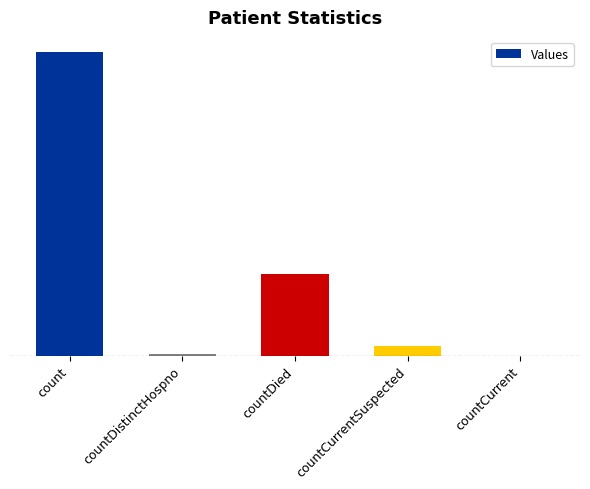

Reading left to right, list all the values displayed in this chart.

count=14959	countDistinctHospno=75	countDied=4028	countCurrentSuspected=474	countCurrent=0